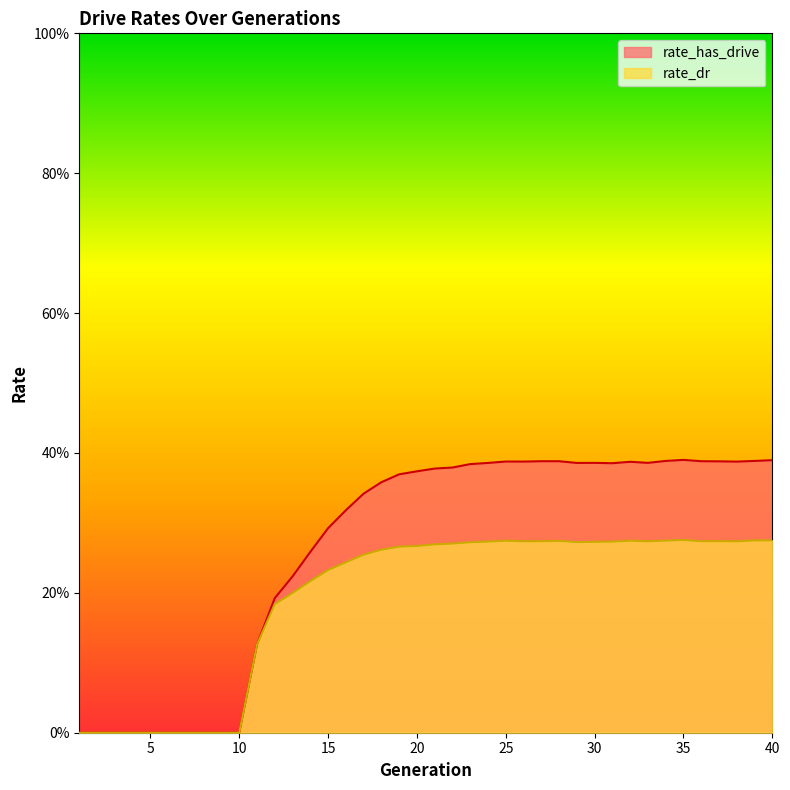

Which series changed the most between 6 and 13?

rate_has_drive